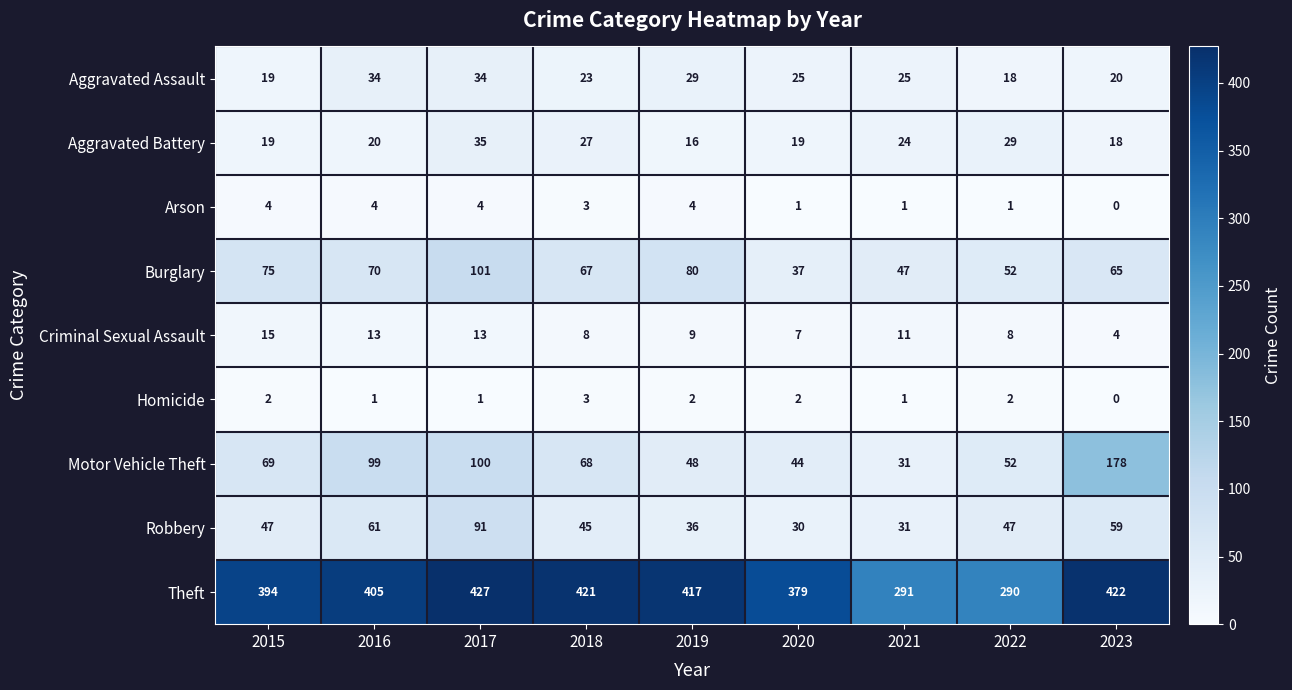

Which series has the widest spread of values?

Motor Vehicle Theft